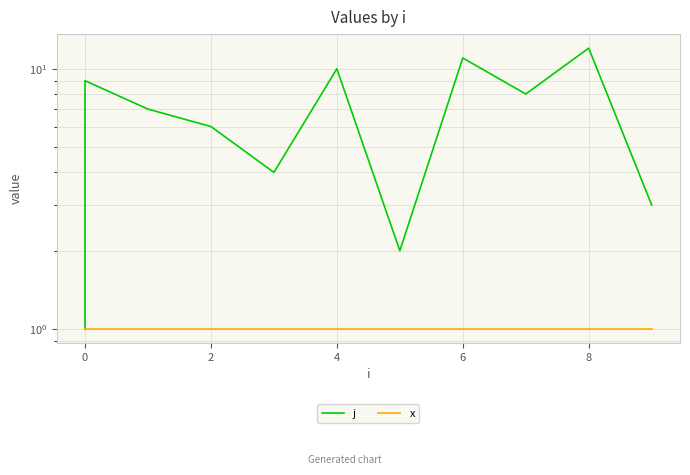

What is the difference between the j values at 4 and 6?

1